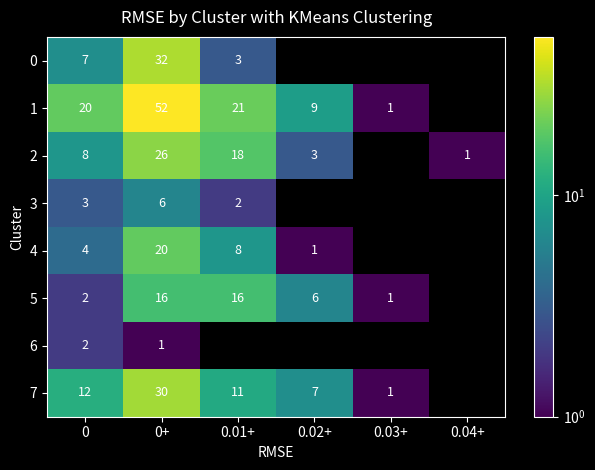

Is it true that 1 equals 20 at 0?

True